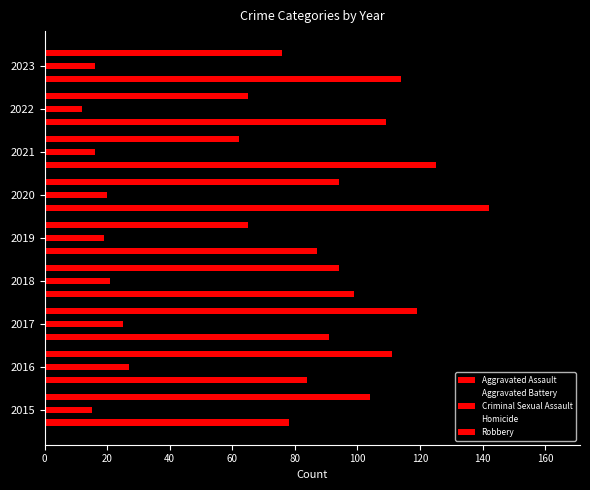

Count the number of data series in this chart.

5